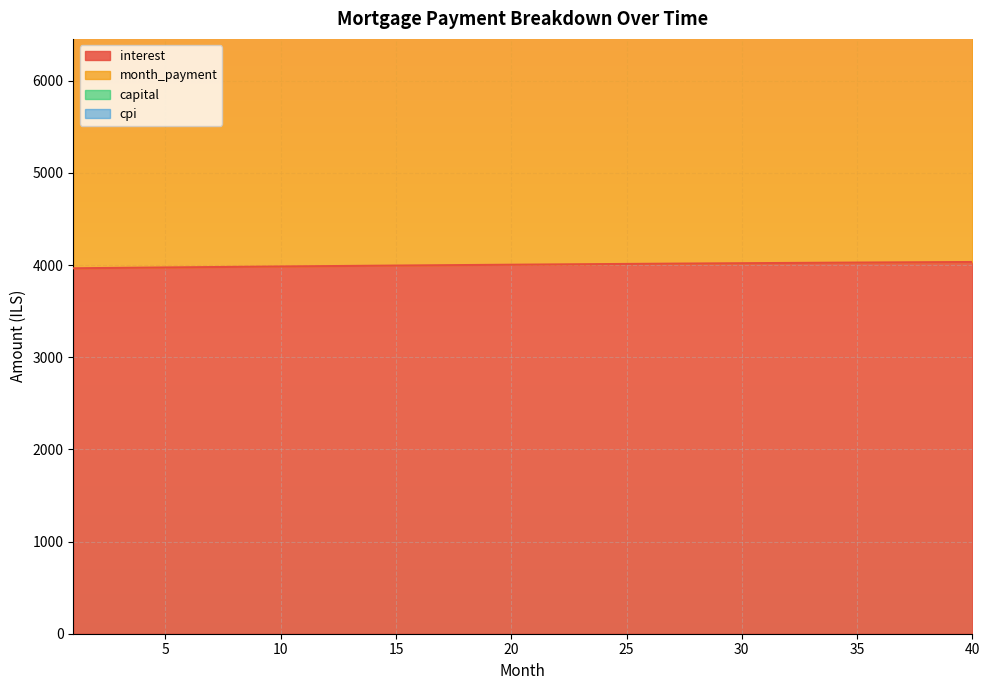

How many values in the interest series are below 4006?

20